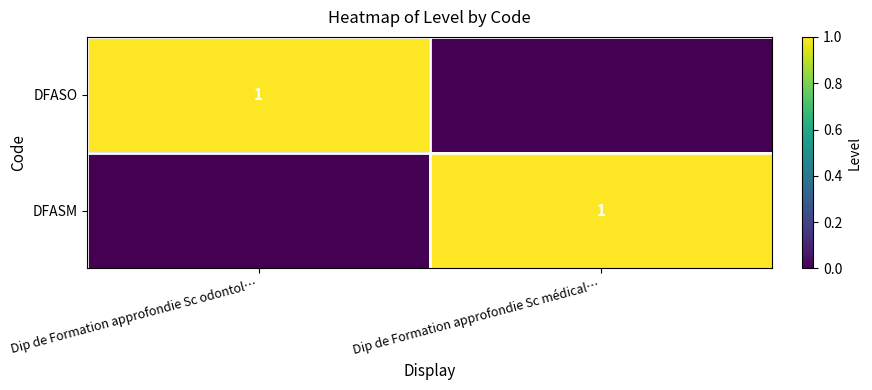

How many values in the DFASO series are below 1?

1